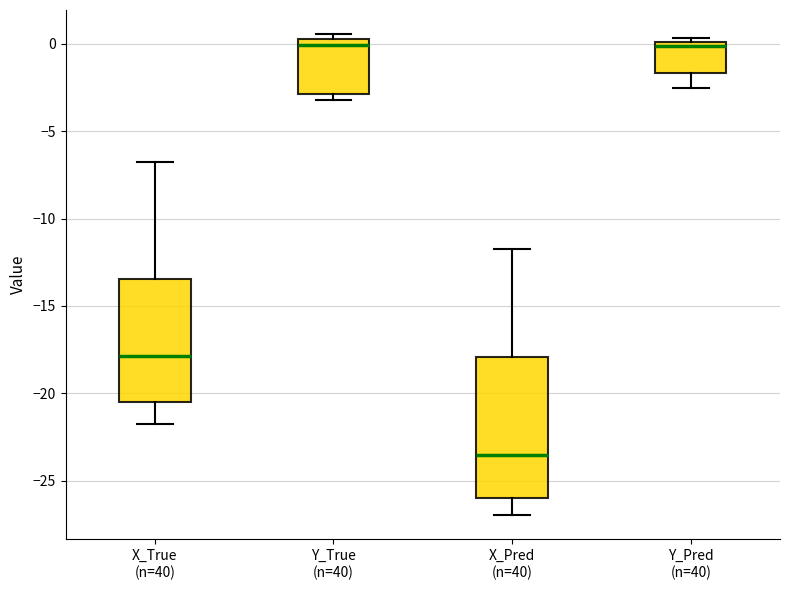

Which box is the tallest, from its lower edge to its upper edge?

X_Pred (n=40)